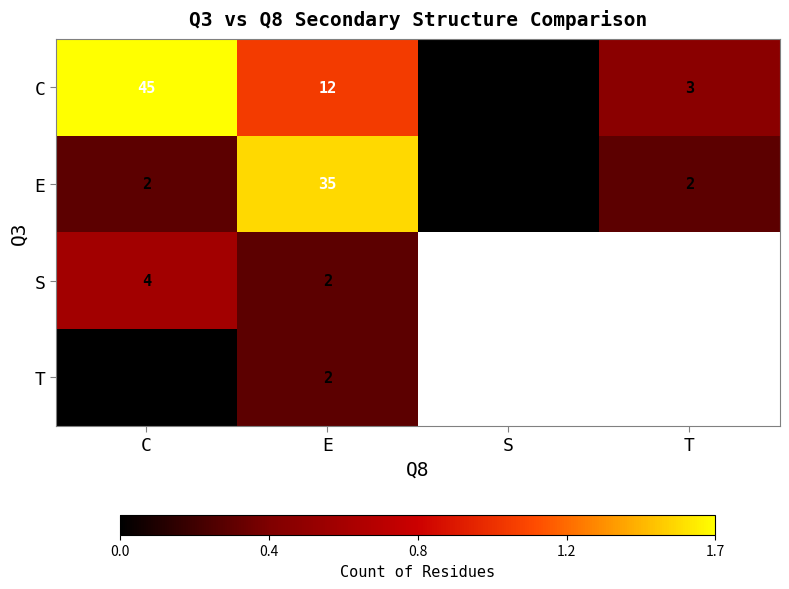

Is the value of C at C greater than the value of E at S?

Yes